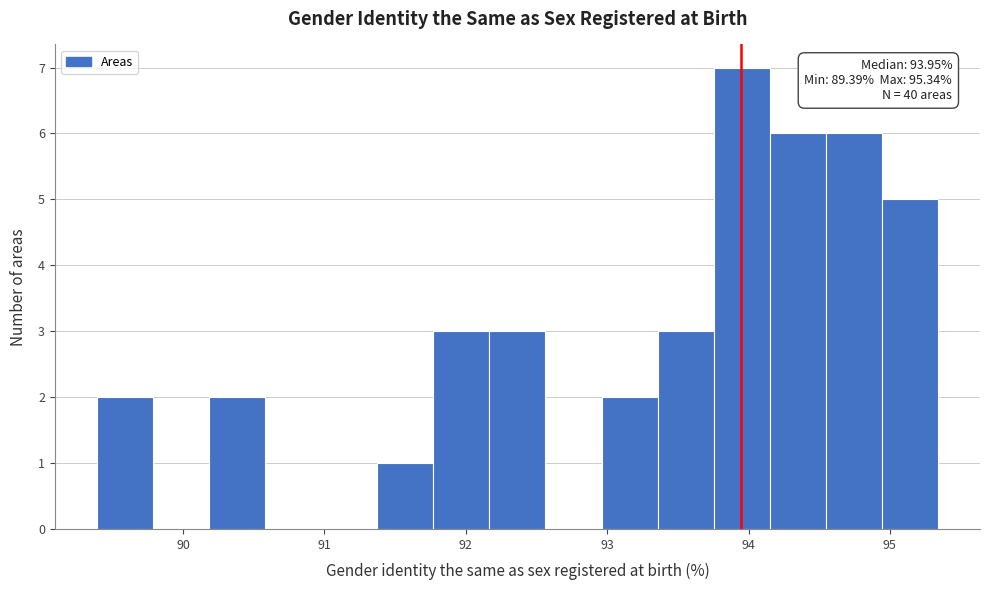

Around what value on the x-axis is the tallest bar? Give the approximate position of its centre, as read against the axis.

94.0